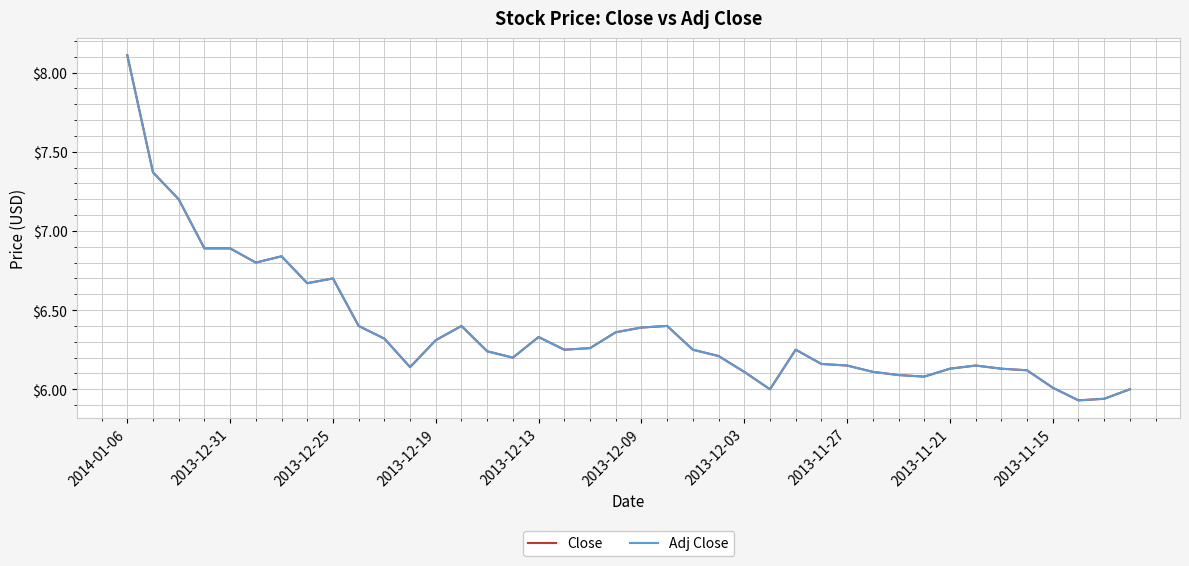

Does the chart display data point markers on the line(s)?

No